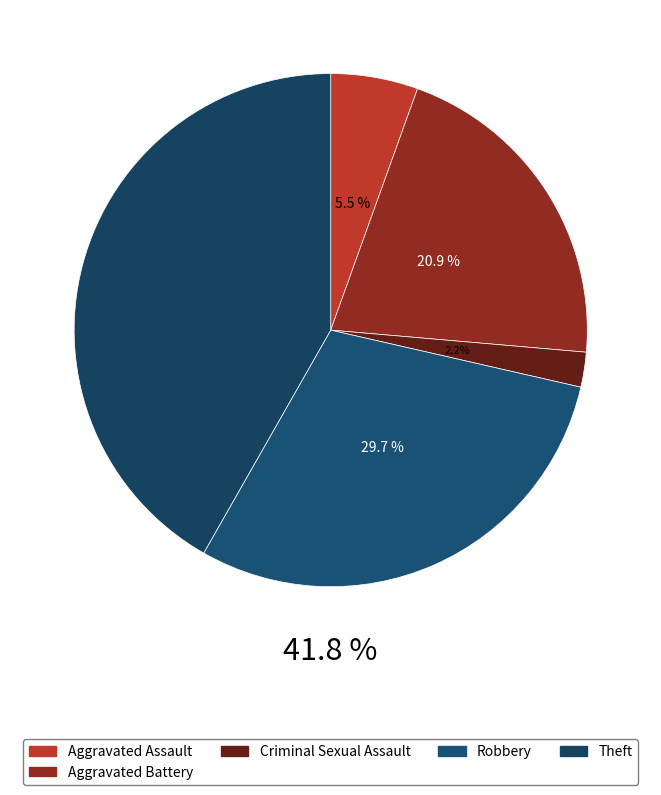

Does Theft represent more than half of the total?

No